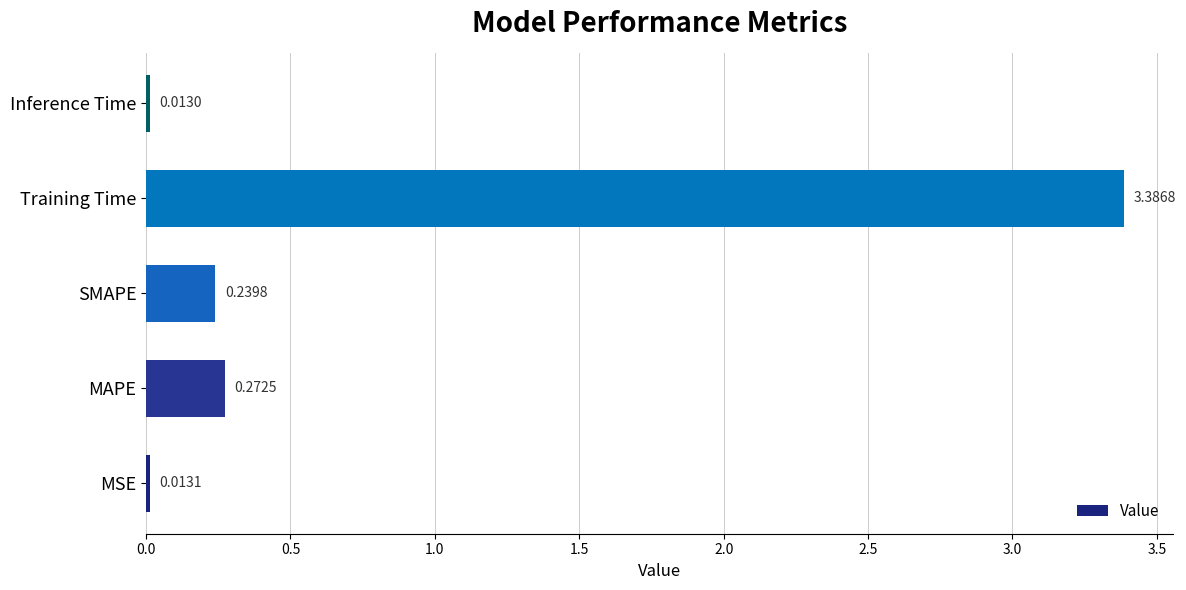

What is the greatest value displayed?

3.4